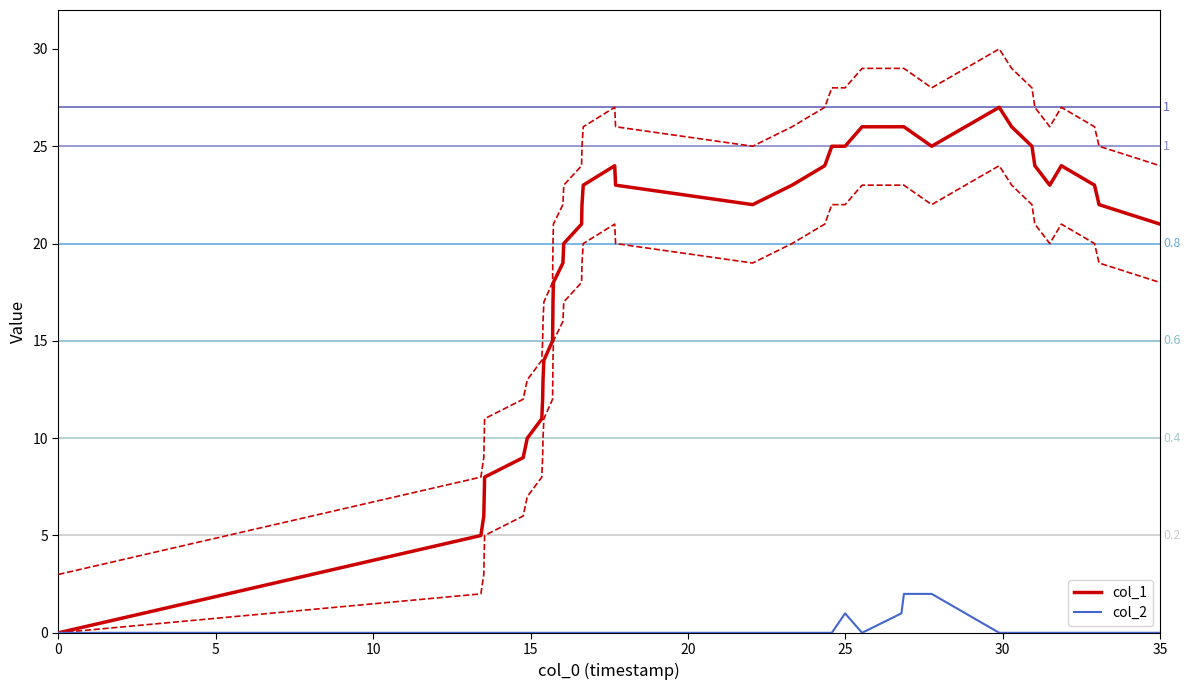

List the series in order of their overall mean, lowest first.

col_2, col_1